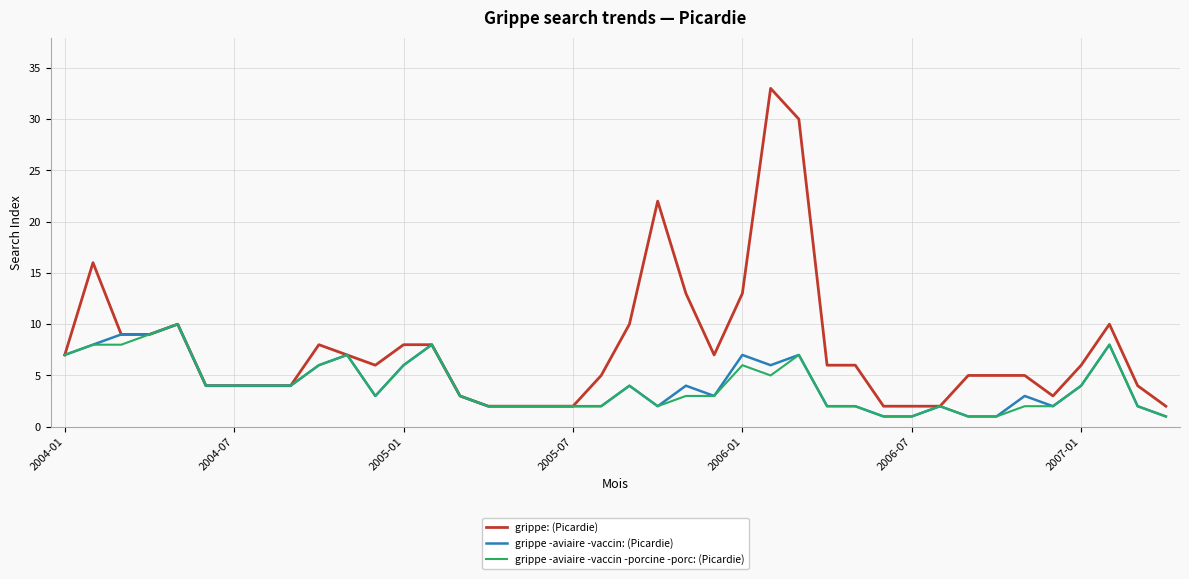

What is the difference between the maximum and minimum values in the grippe -aviaire -vaccin -porcine -porc: (Picardie) series?

9